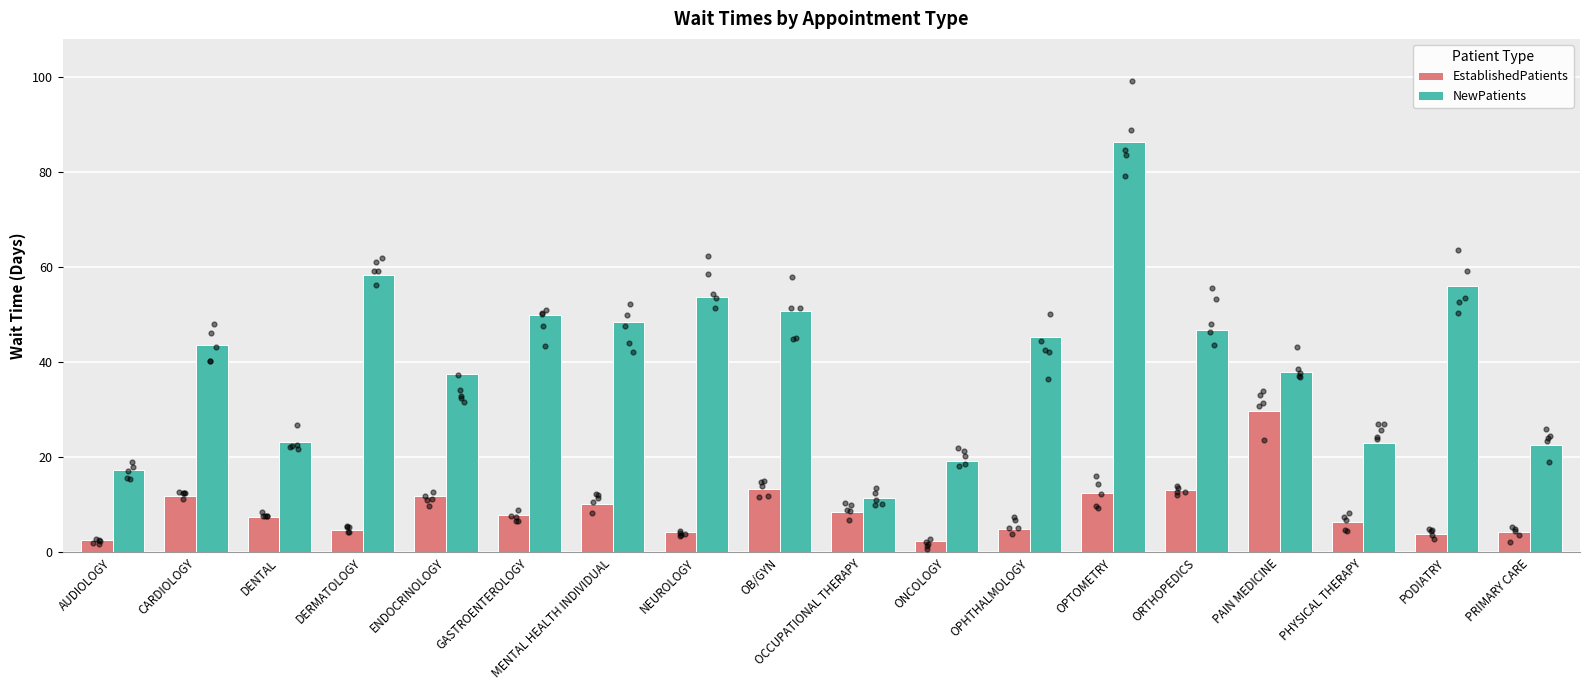

Which series has the largest total across all categories?

NewPatients